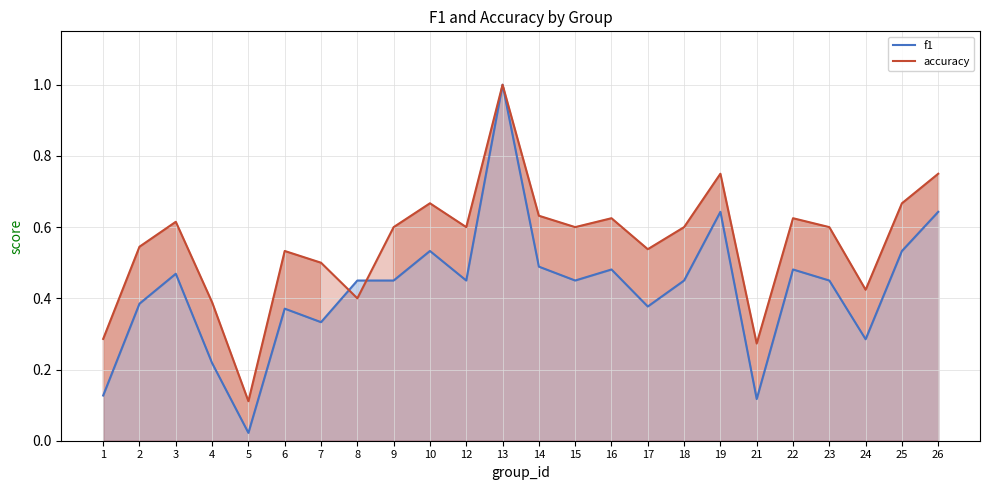

Between 1 and 3, which series saw the biggest shift?

f1